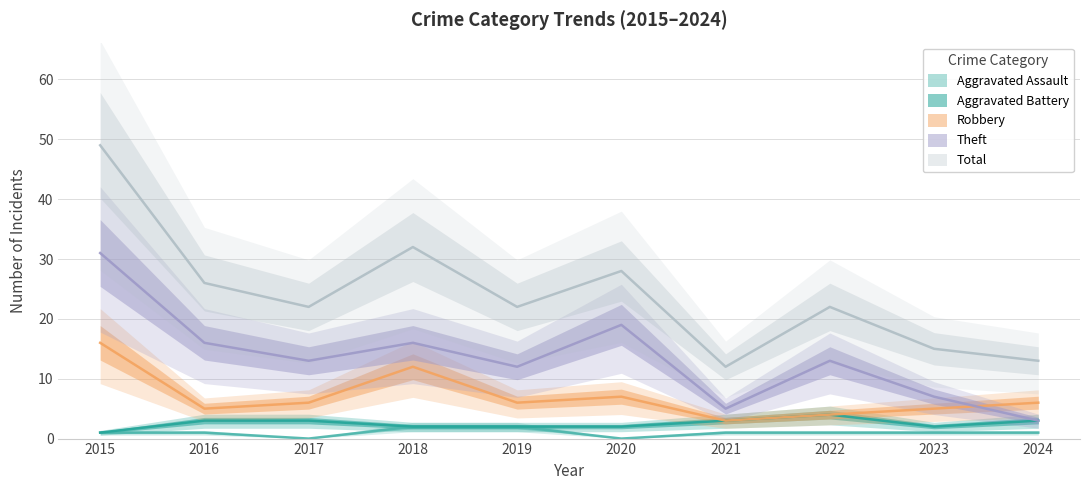

How many data points does each series have?

10